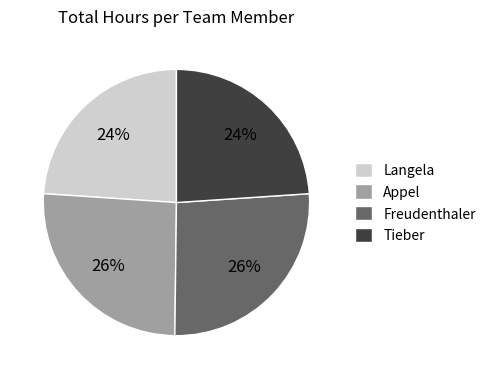

Is the sum of Appel and Freudenthaler greater than half?

Yes